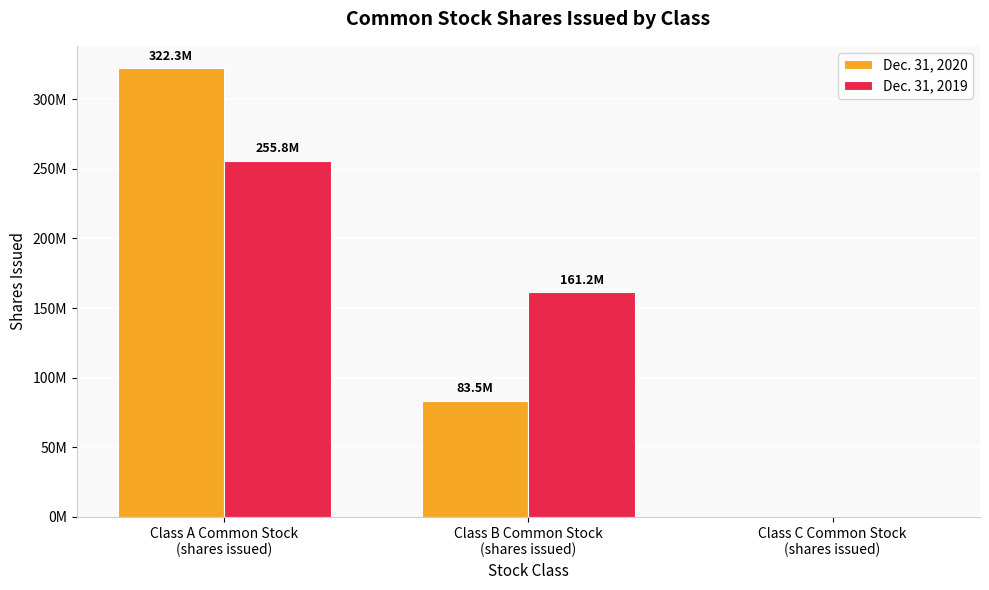

What are all the series names shown in the legend?

Dec. 31, 2020, Dec. 31, 2019